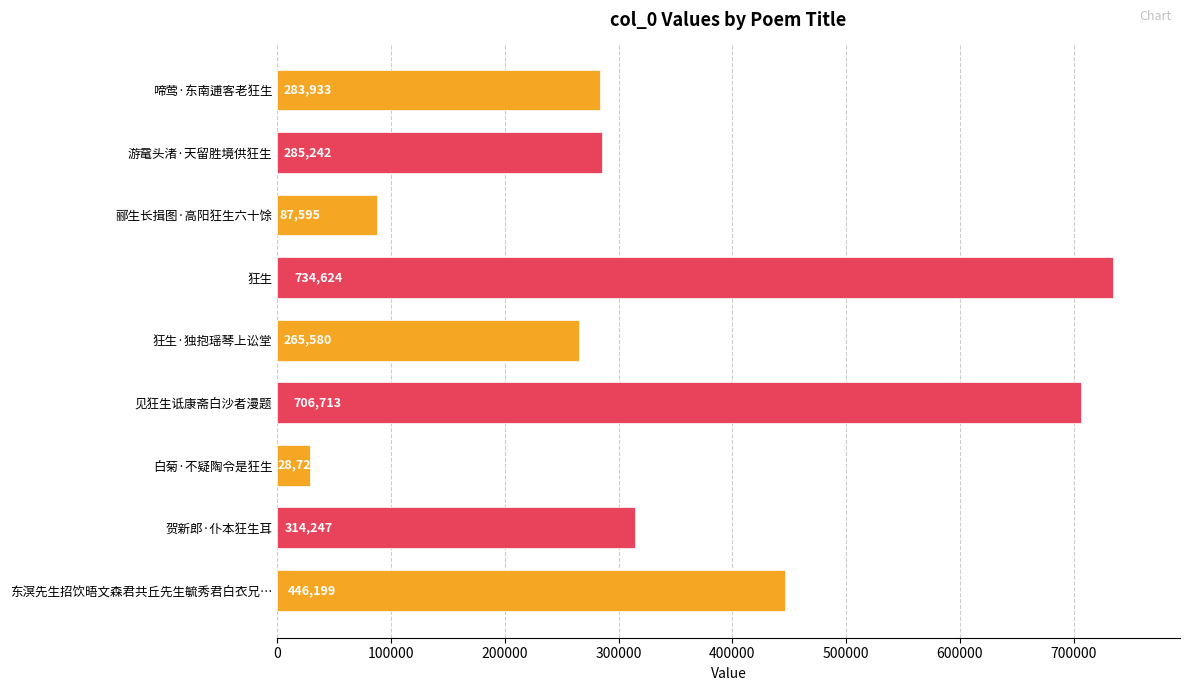

How many distinct data groups are displayed?

1